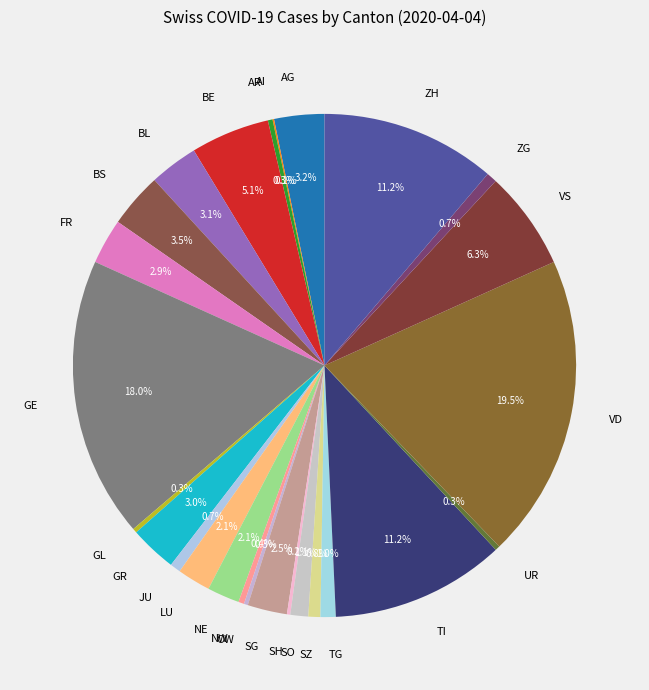

Approximately how many times larger is the value at ZH compared to ZG?

16.8